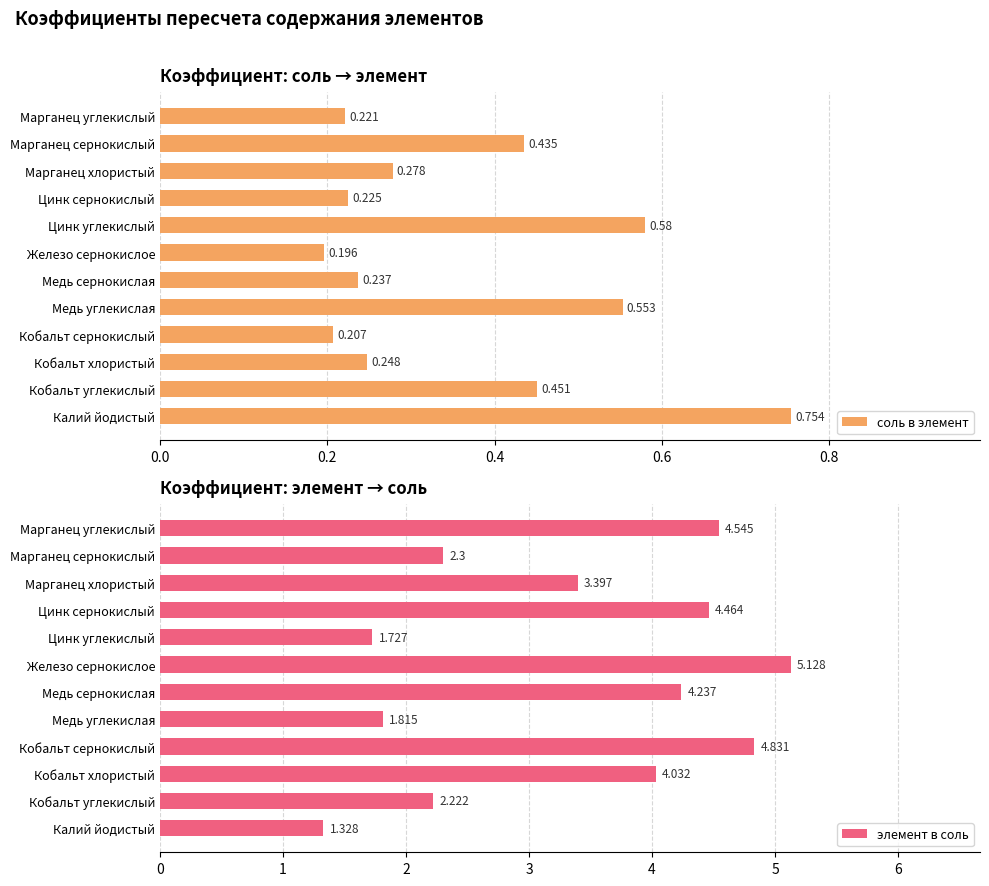

Where is соль в элемент nearest to the value 0?

Железо сернокислое